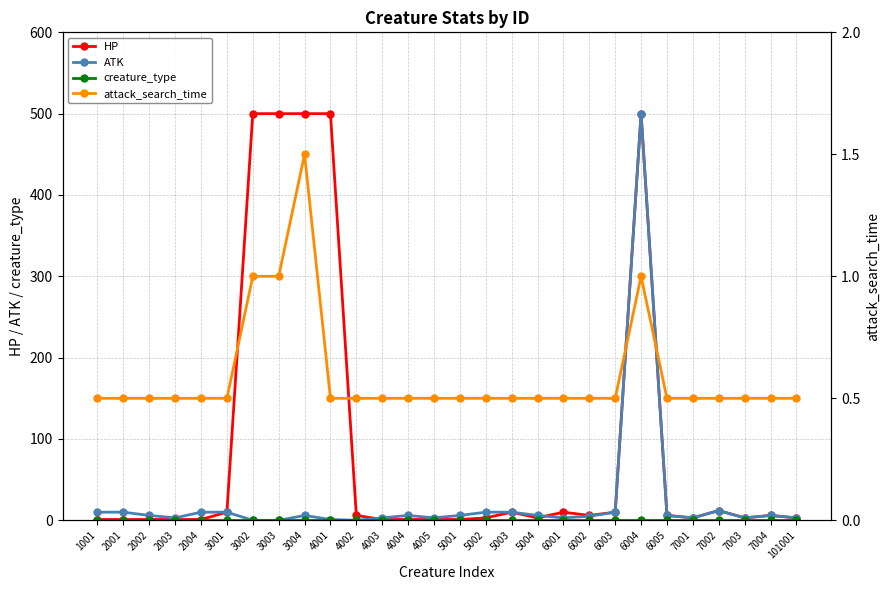

What is the average value of the attack_search_time series?

0.6